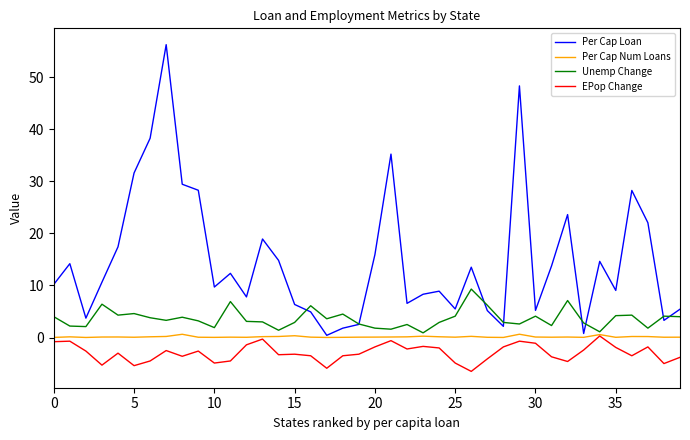

What is the maximum value for Unemp Change?

9.3